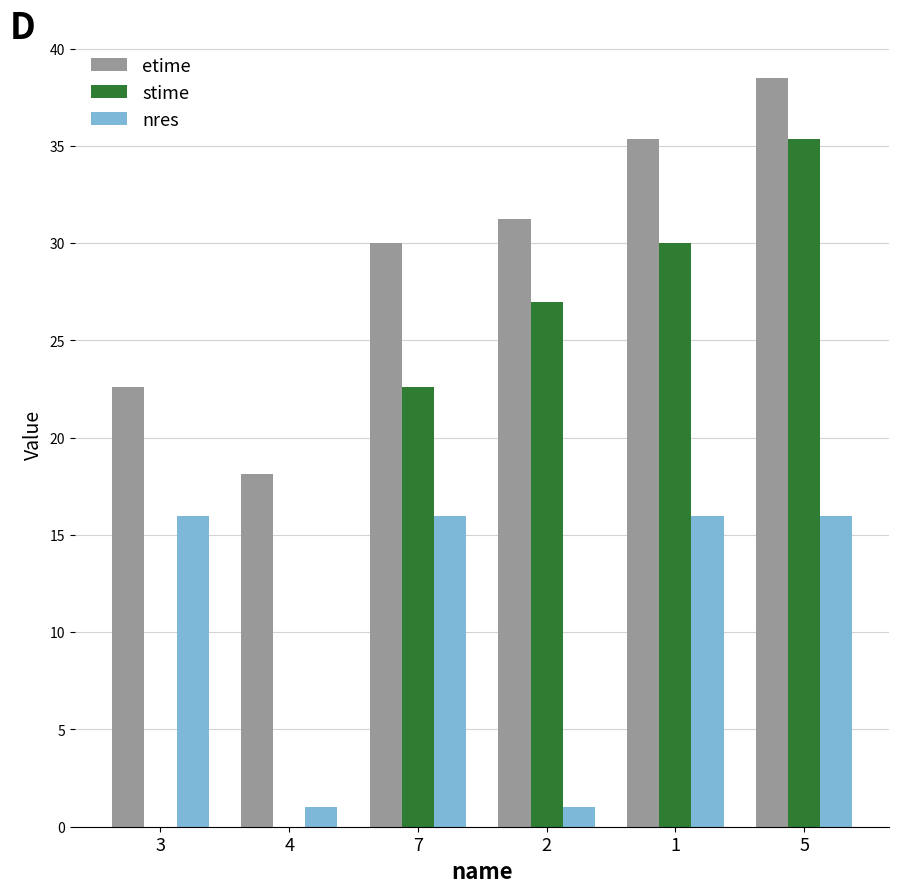

What is the difference between the nres values at 4 and 5?

15.0